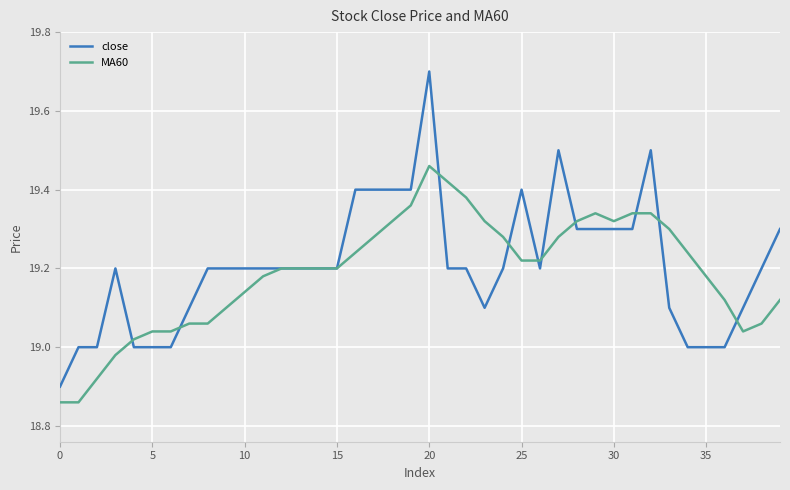

Which series has the widest spread of values?

close